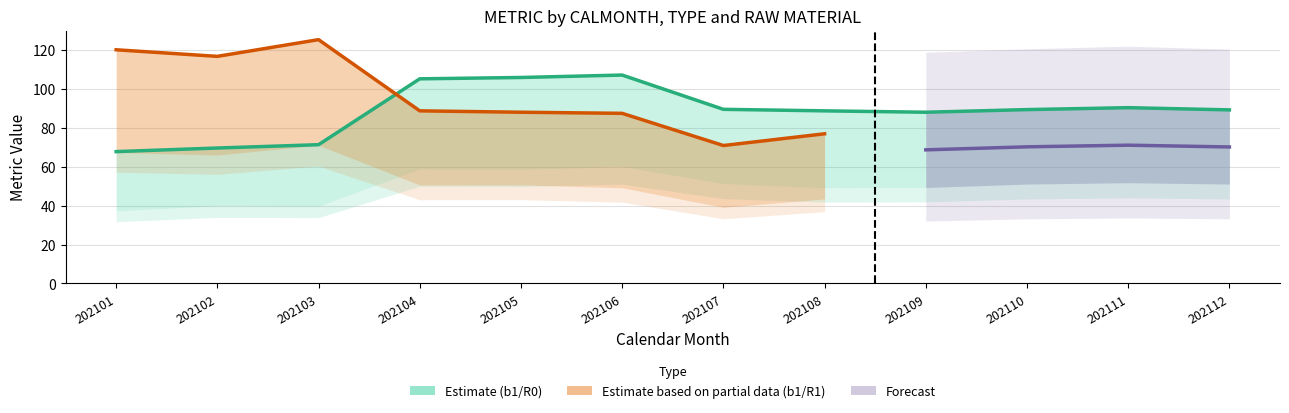

Which category has the highest value in the b1_R1 series?

202103